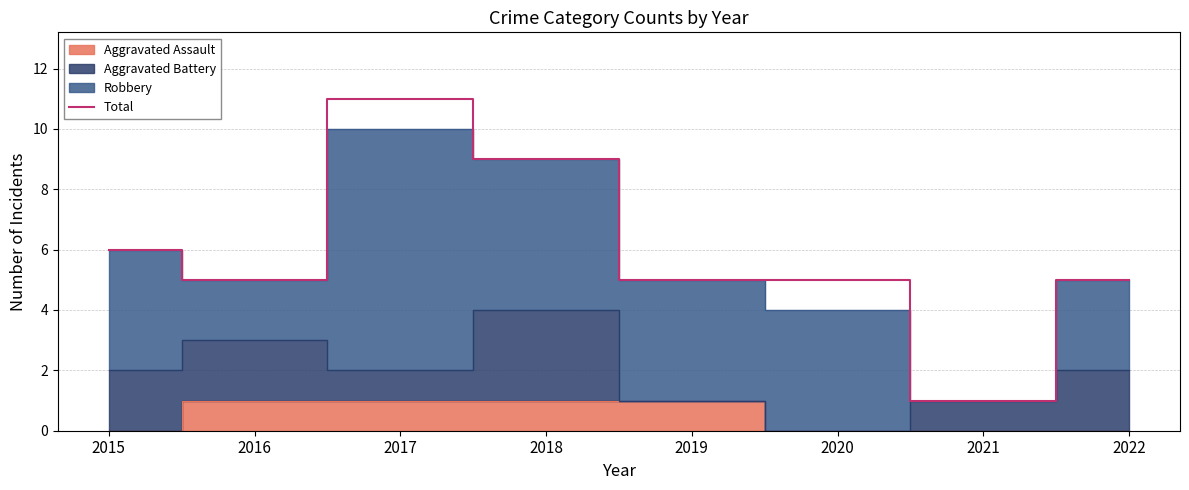

Is it true that the value at 2022 is 5?

True